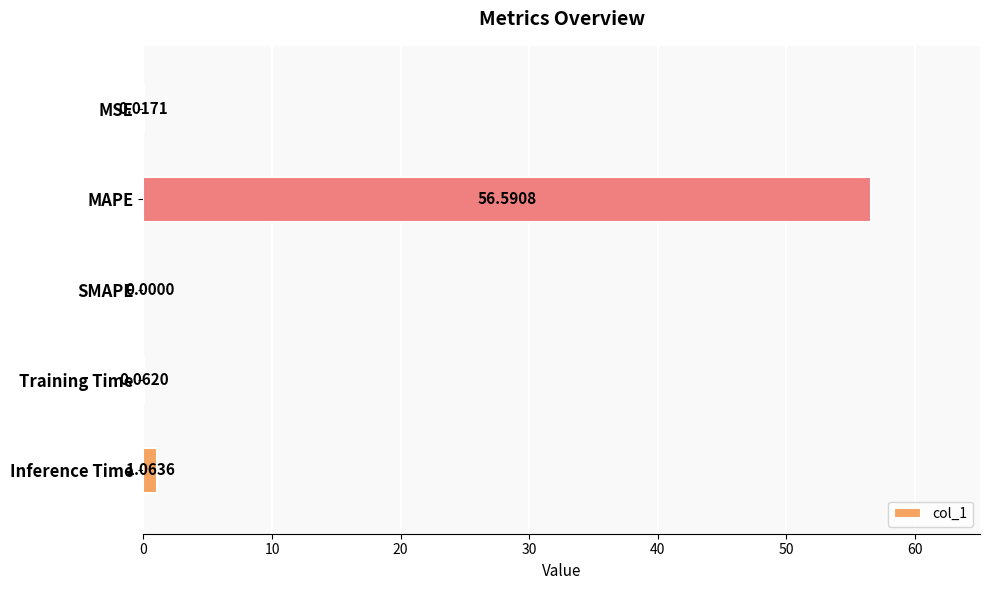

At which category does the chart reach its peak across all series?

MAPE